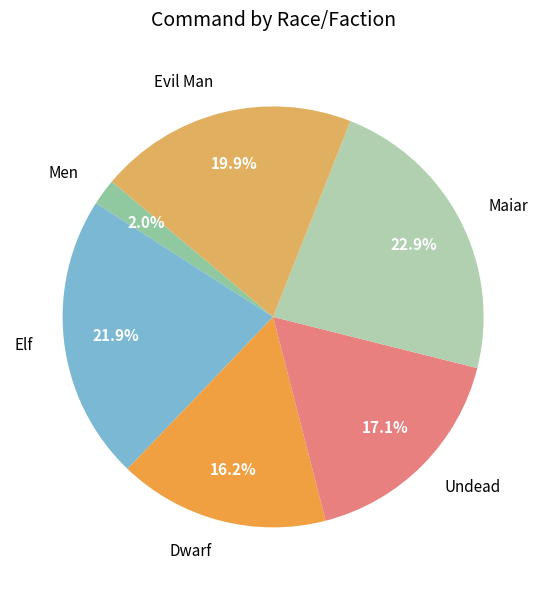

What percentage is NOT represented by Men?

98.0%